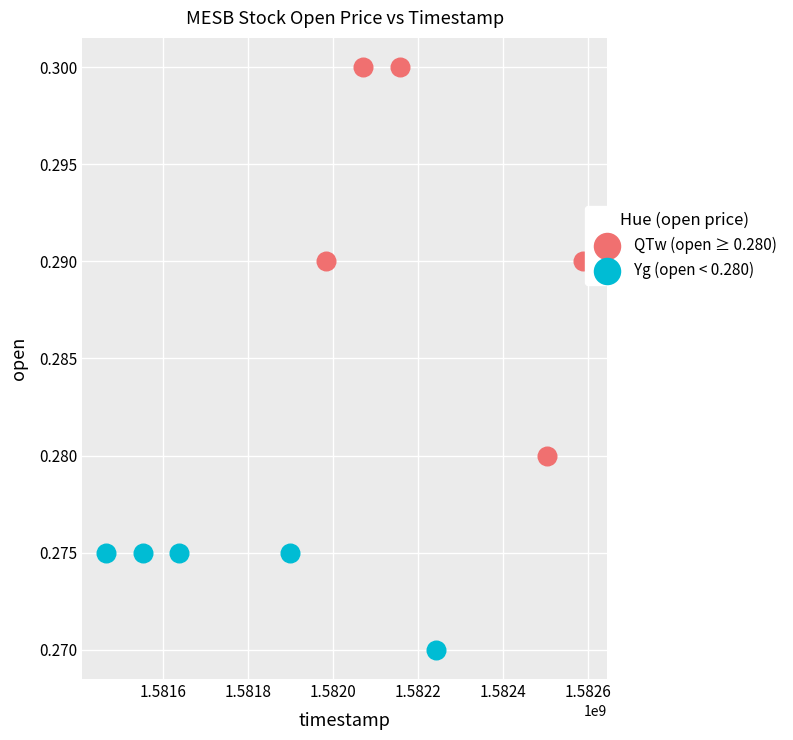

Which series reaches the minimum Y coordinate?

Yg (open < 0.280)